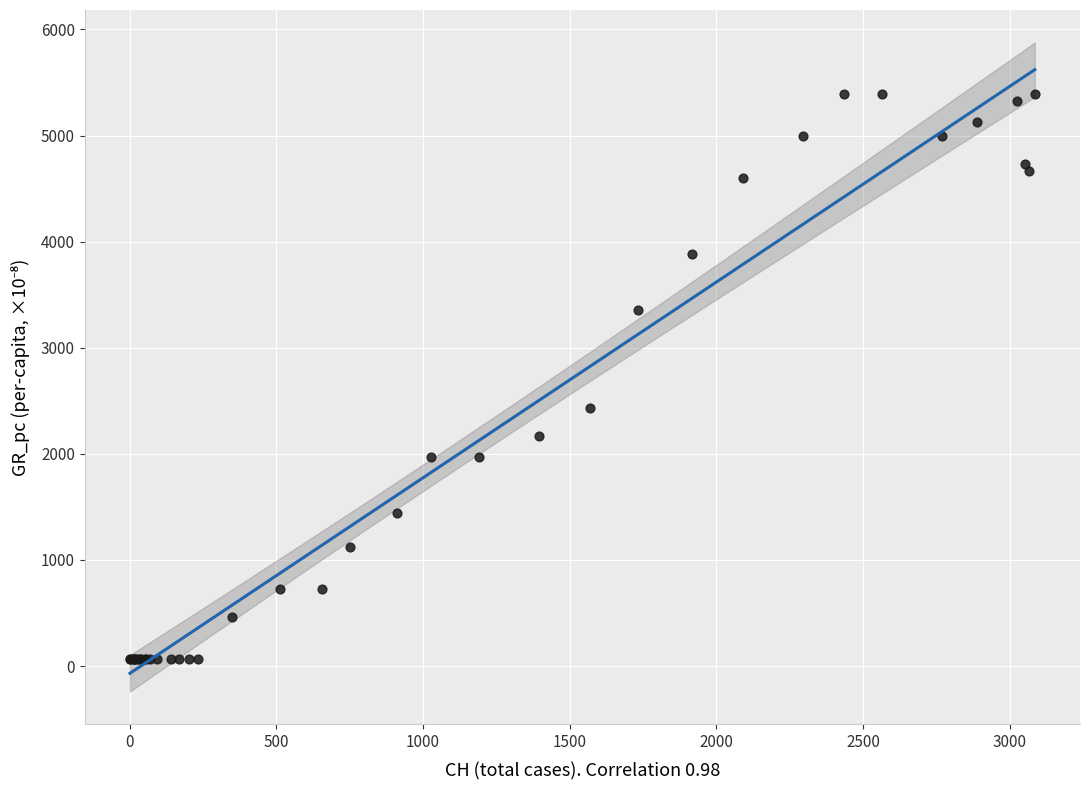

What Y value in the scatter plot is closest to 2728?

2432.7